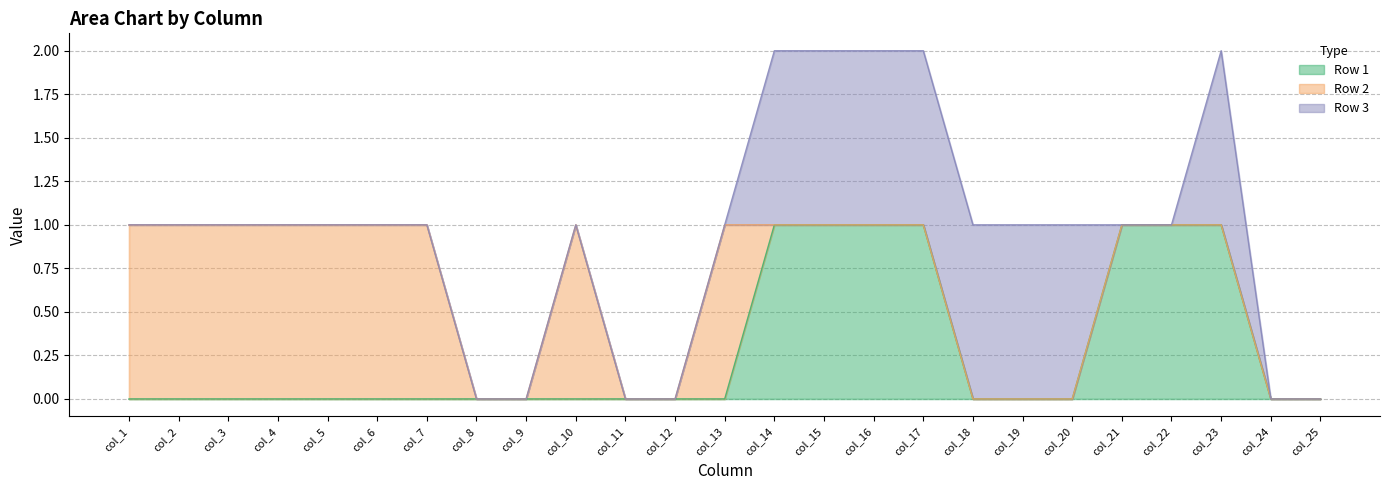

Which category has the highest value in the Row 3 series?

col_14